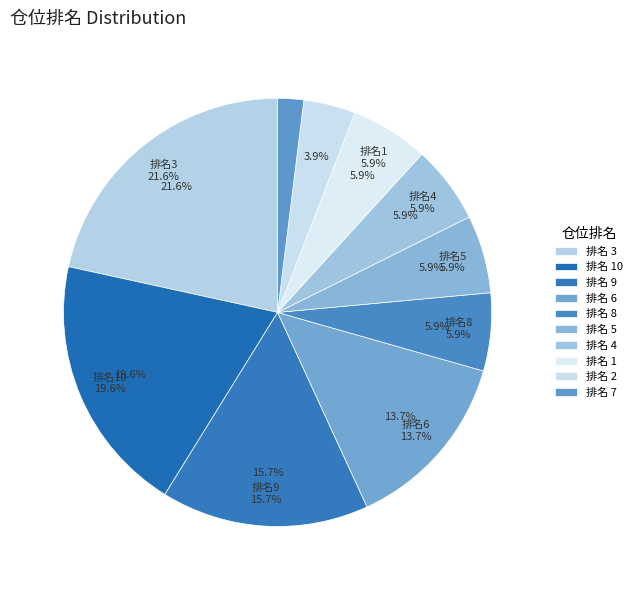

Does any single category account for the majority?

No